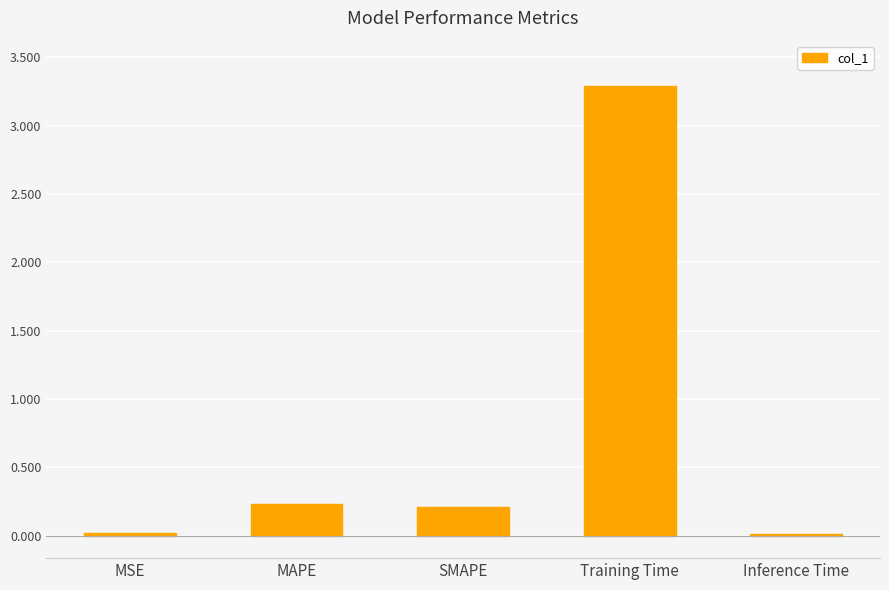

What is the label of the 1st bar from the left?

MSE